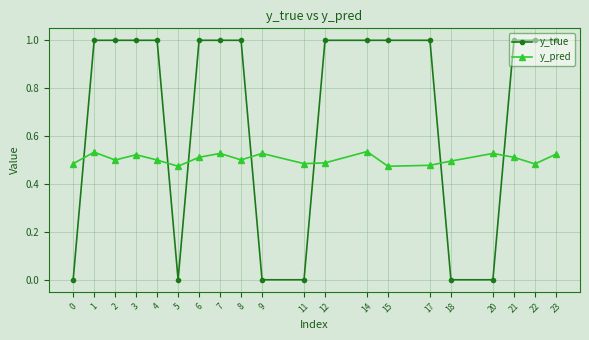

True or false: y_true has a value of 1.0 at 1.

True